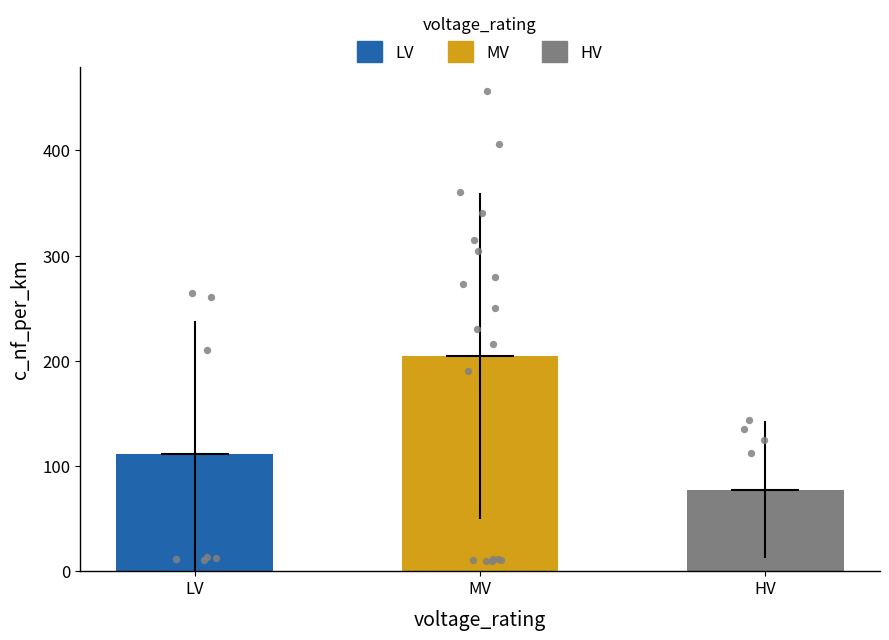

Which series has the largest Y range (max minus min)?

MV